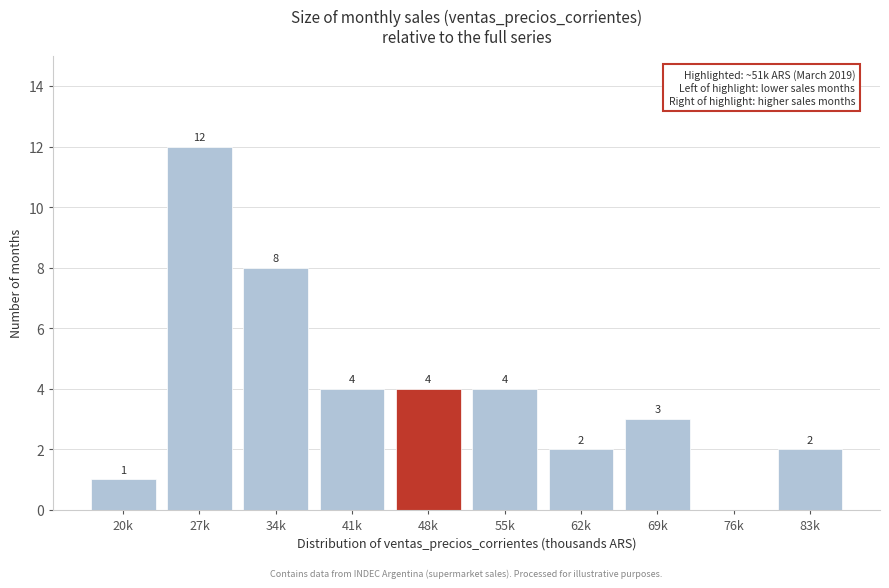

Reading right to left, extract all data points from this chart.

83k=2	76k=0	69k=3	62k=2	55k=4	48k=4	41k=4	34k=8	27k=12	20k=1